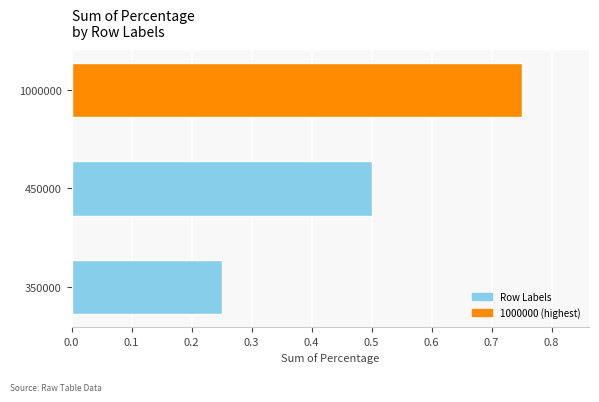

At which category does the chart reach its peak across all series?

1000000